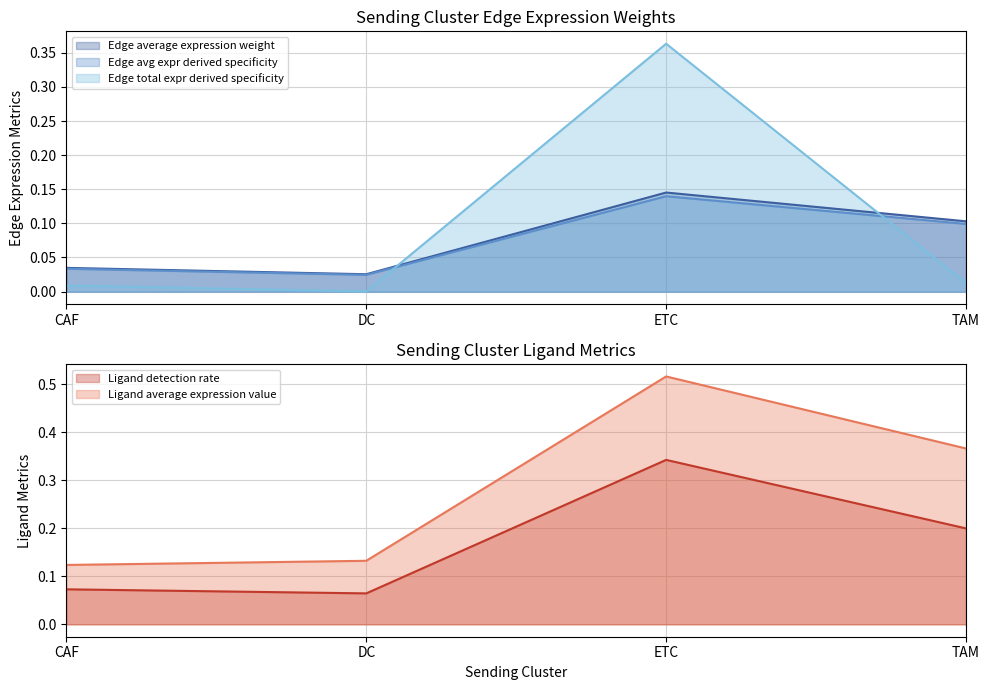

Rank the series at CAF from lowest to highest value.

Edge total expression weight, Edge avg expr derived specificity, Edge average expression weight, Ligand detection rate, Ligand average expression value